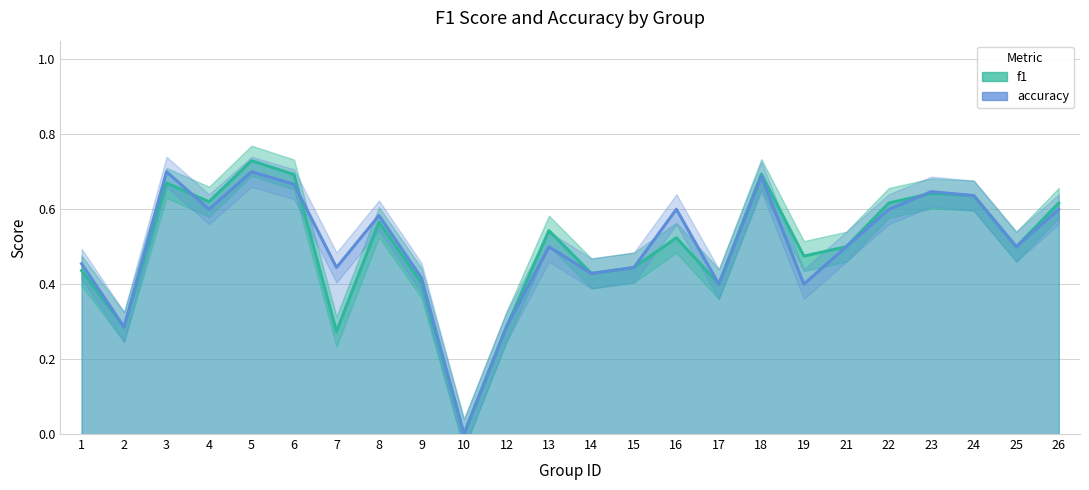

How many interior local peaks does the f1 series have?

7